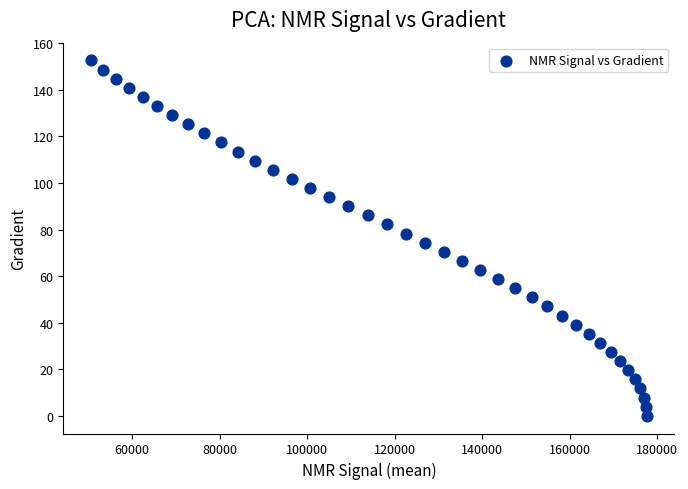

What is the range of X values (max minus min)?

126973.0